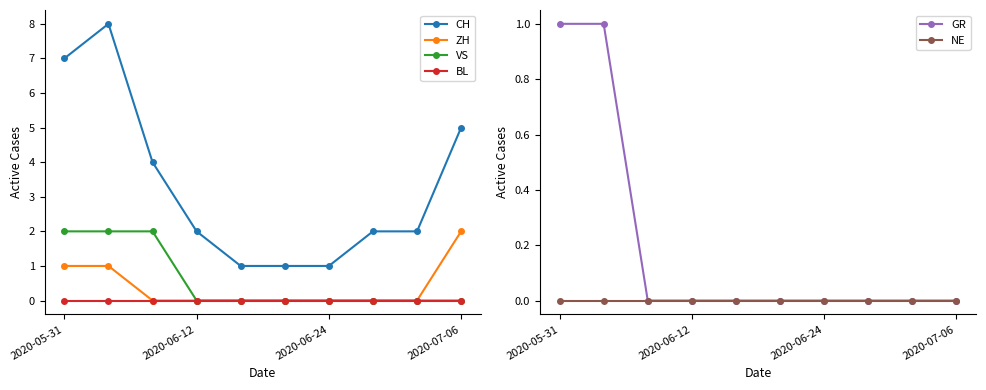

True or false: ZH has a value of 1 at 2020-05-31.

True